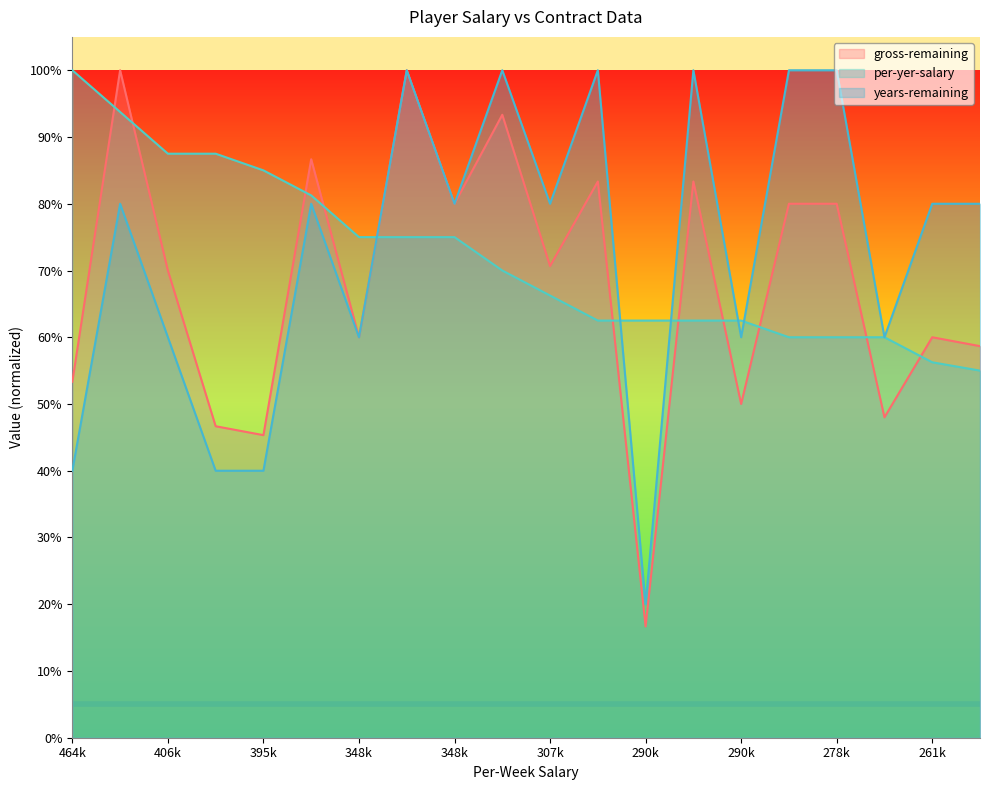

The value of per-yer-salary at 307k is 0.7. True or false?

True